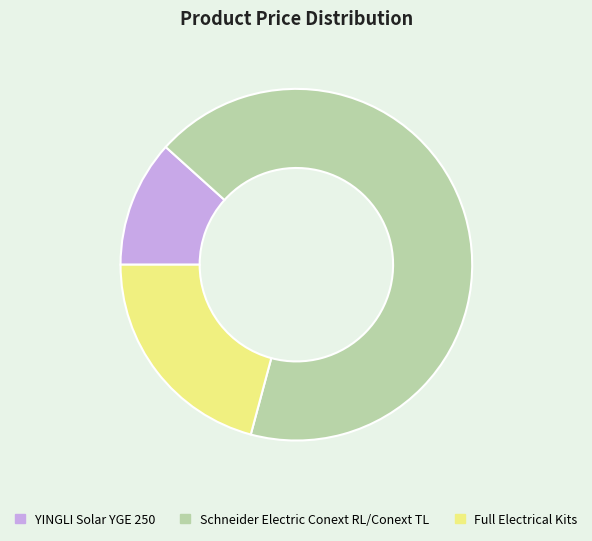

Rank the categories by value from lowest to highest.

YINGLI Solar YGE 250, Full Electrical Kits, Schneider Electric Conext RL/Conext TL